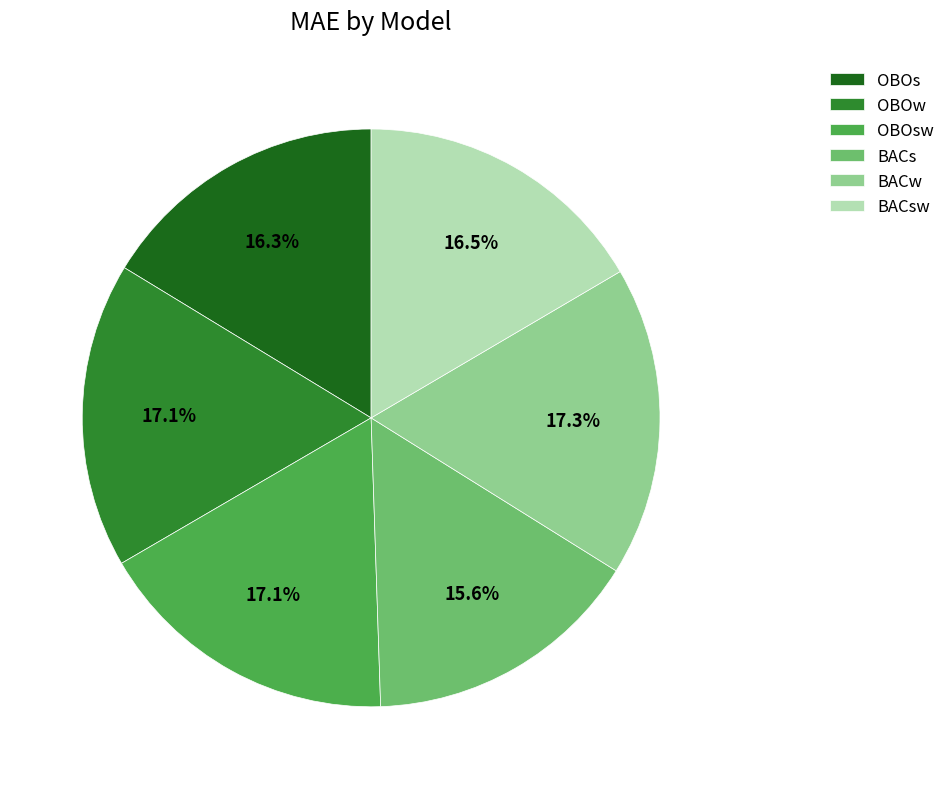

How many segments does this pie chart have?

6